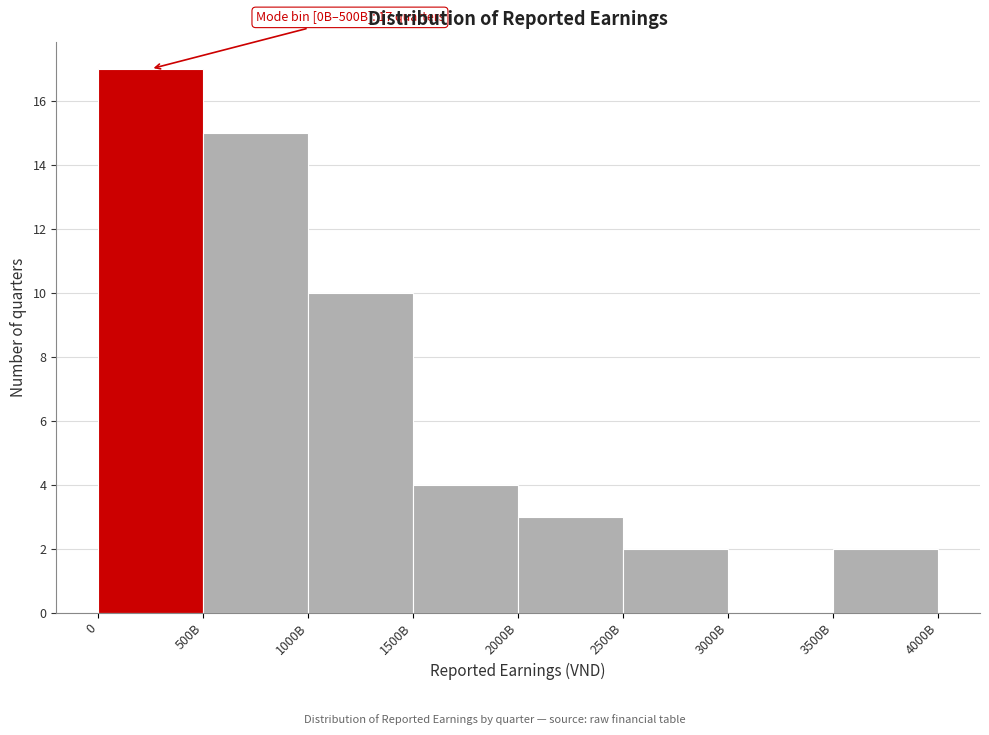

Reading left to right, transcribe all the data shown in this chart.

0=17	500B=15	1000B=10	1500B=4	2000B=3	2500B=2	3000B=0	3500B=2